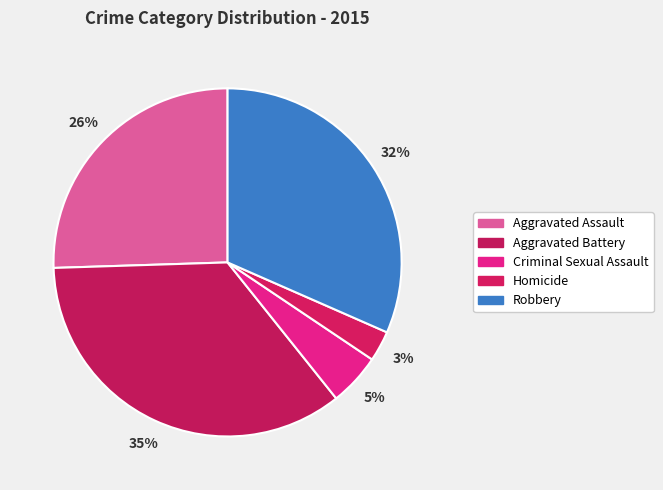

To the nearest percent, what percentage of the pie is Robbery?

32%